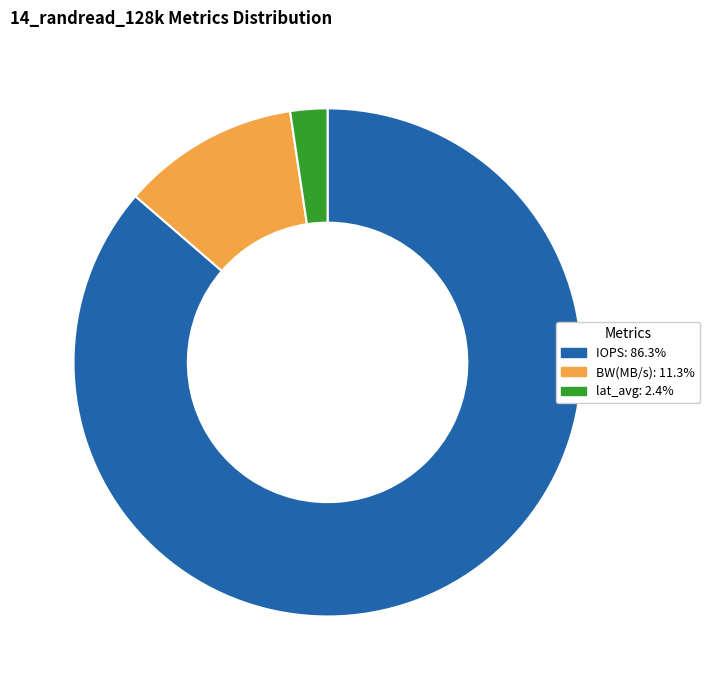

Count the number of slices in the pie.

3